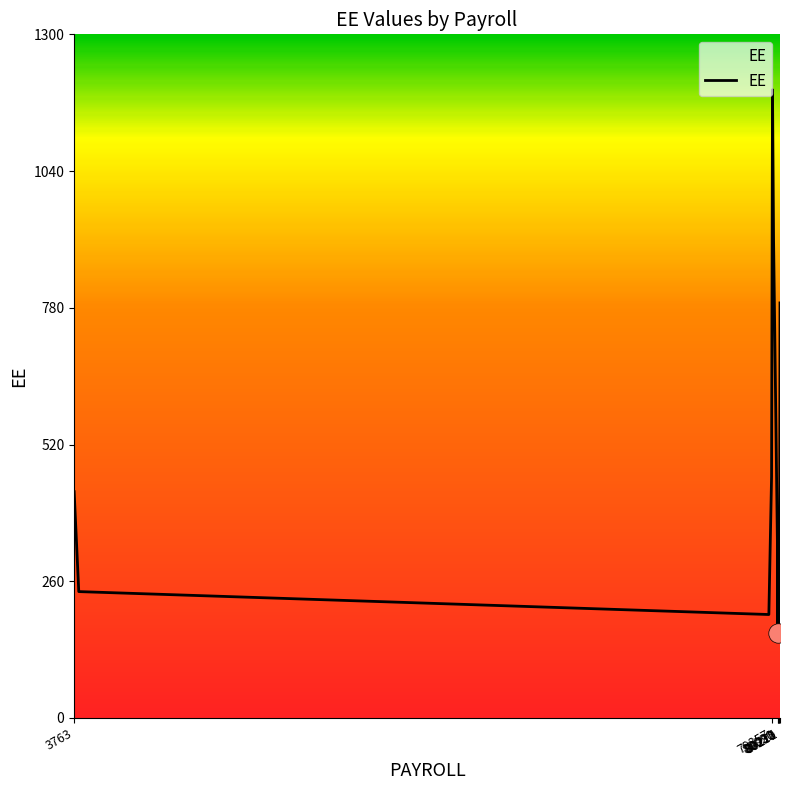

What is the minimum value shown in the chart?

161.3